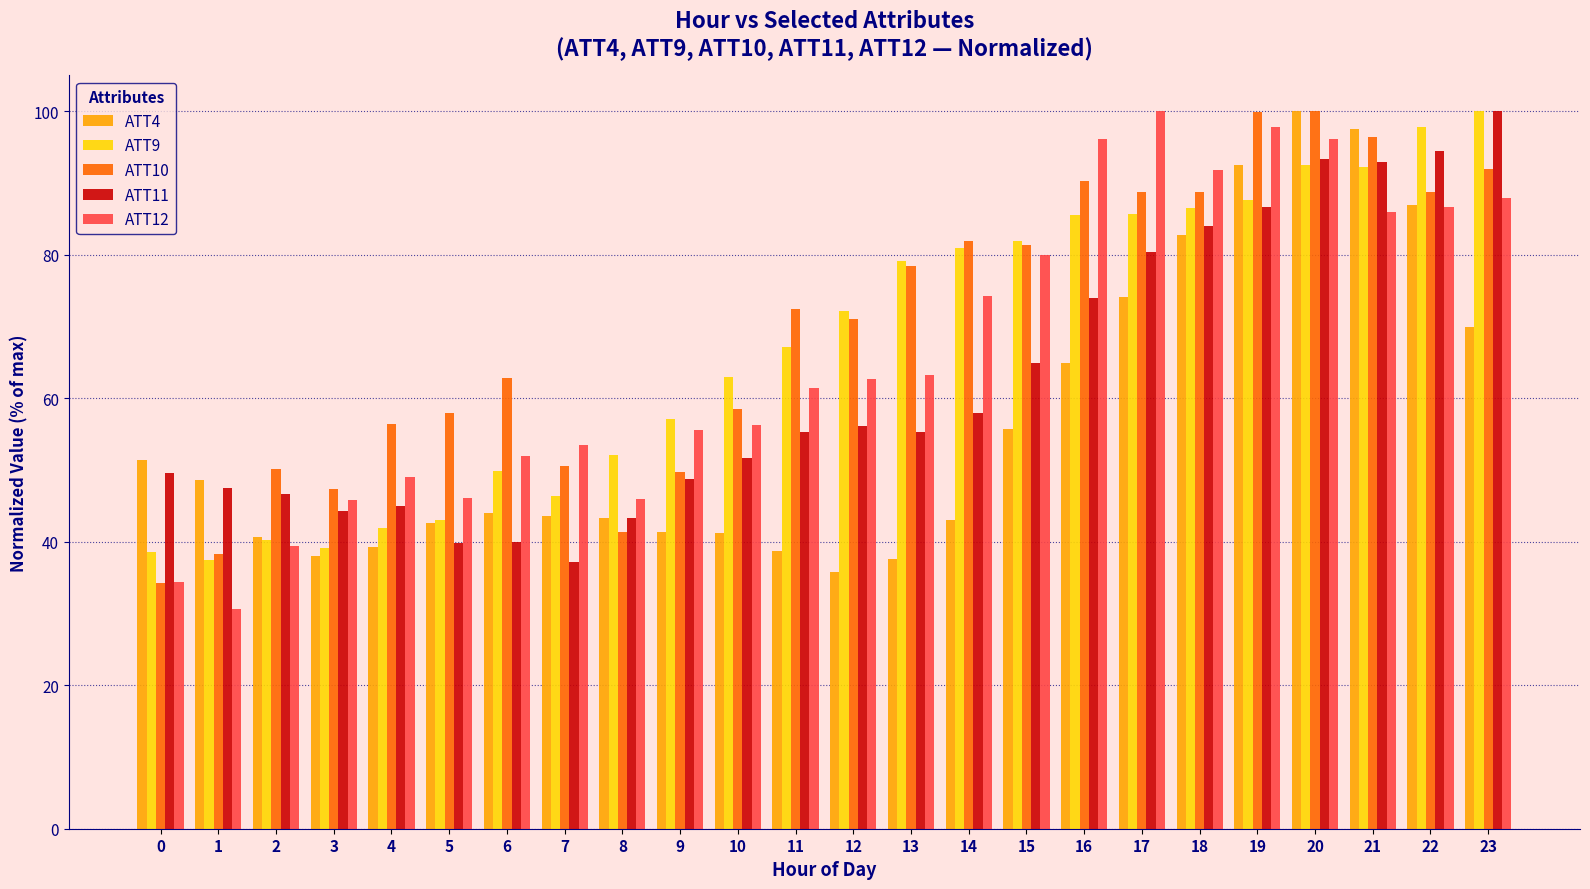

How many groups of bars are there?

24